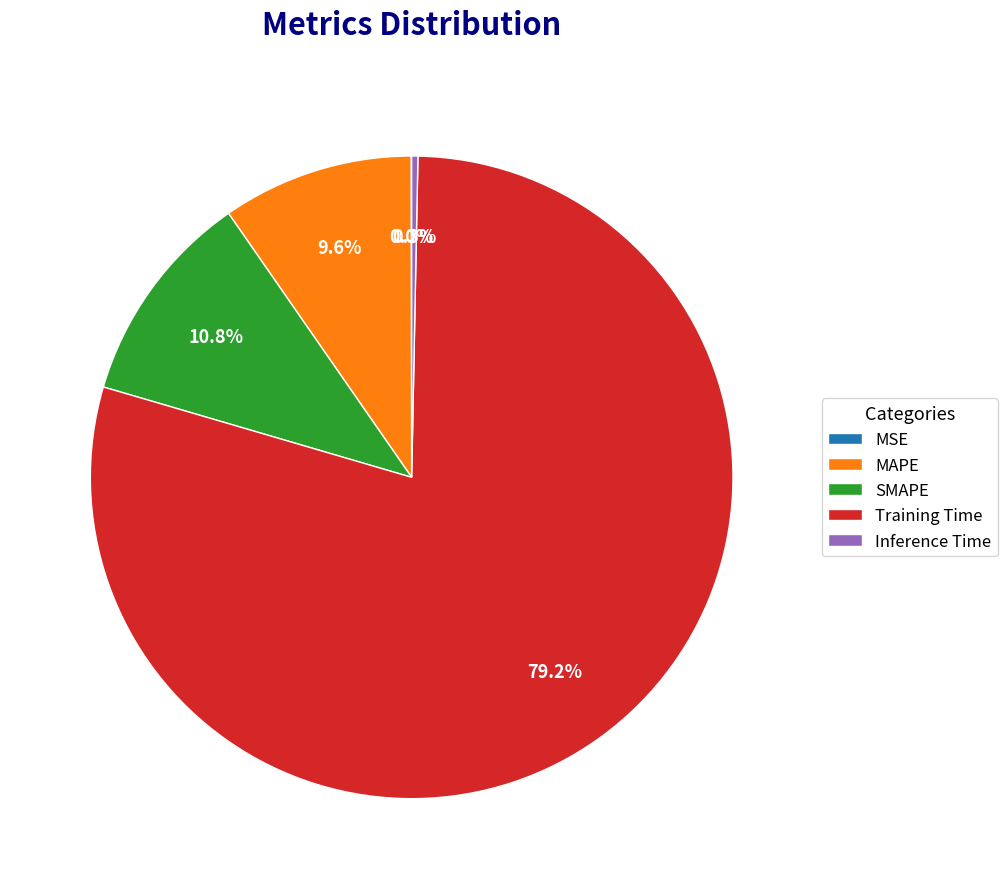

Is it true that MAPE is 3% of the pie?

False